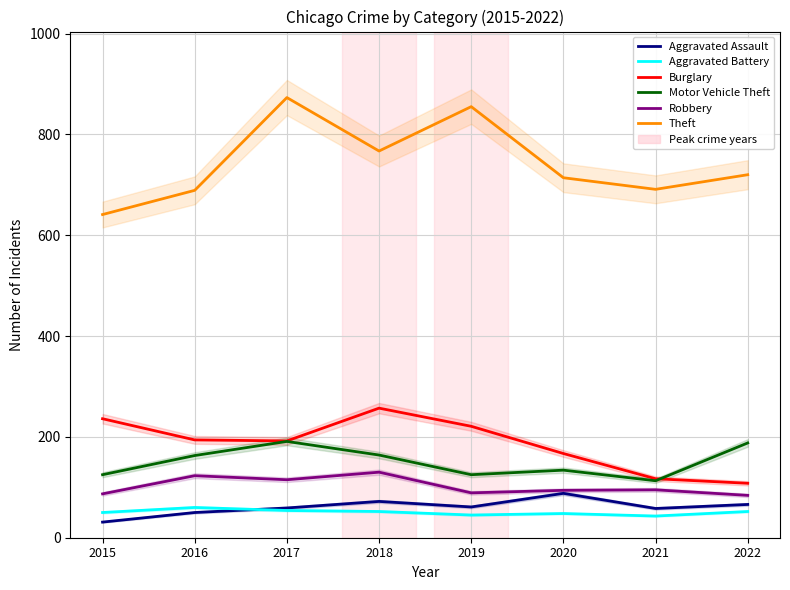

True or false: Aggravated Battery and Robbery intersect in this chart.

False